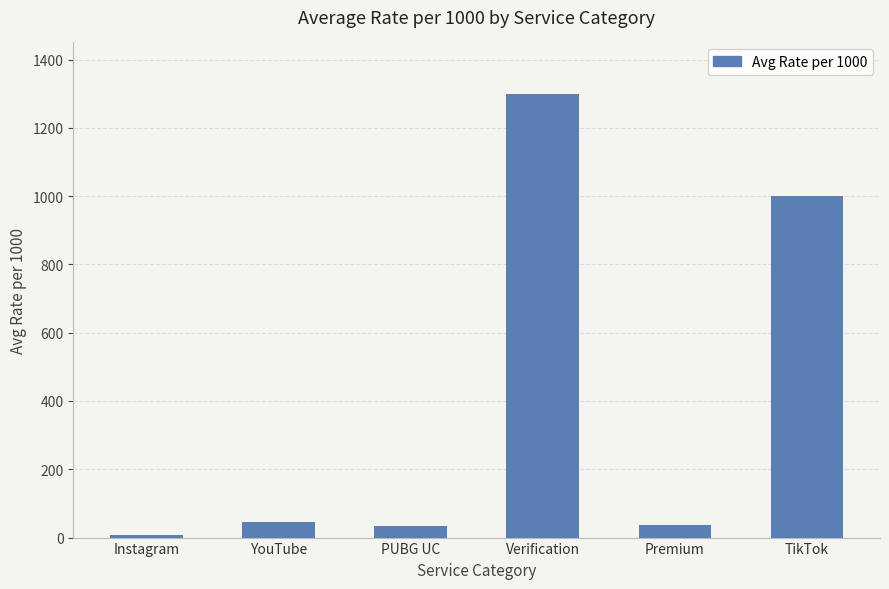

Between Instagram and PUBG UC, which is larger?

PUBG UC